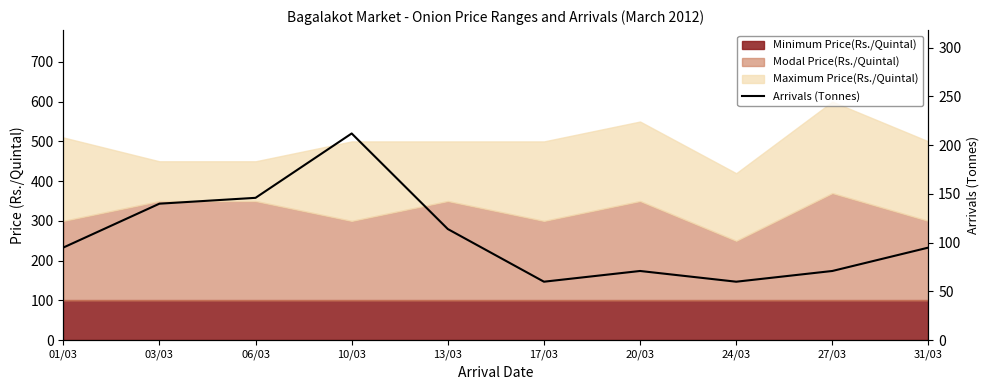

What is the approximate value at 27/03?

71